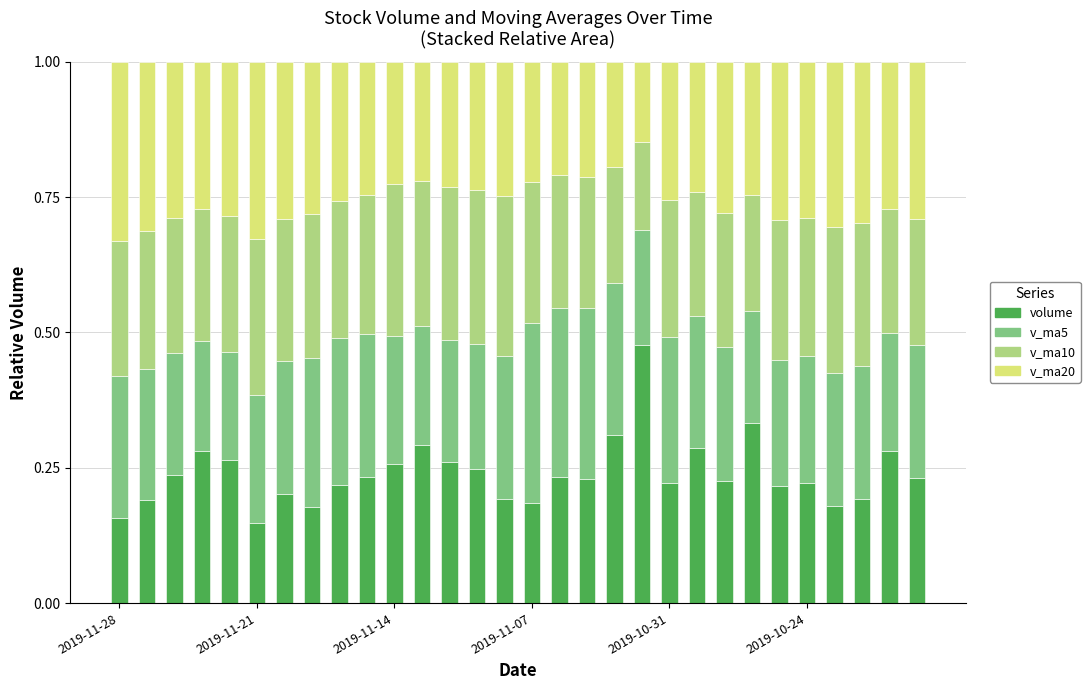

How many volume values are between 0 and 1?

30